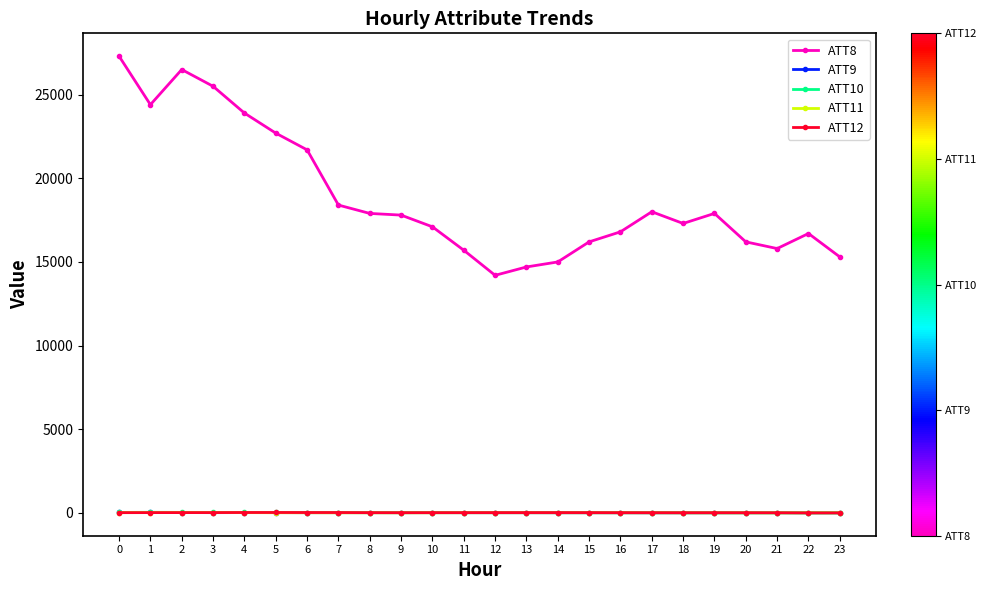

How many data points does each series have?

24